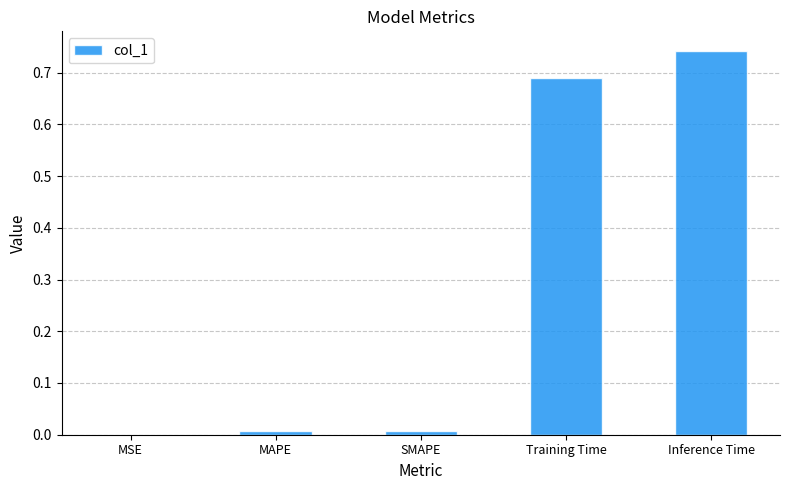

At which category does the chart reach its peak across all series?

Inference Time